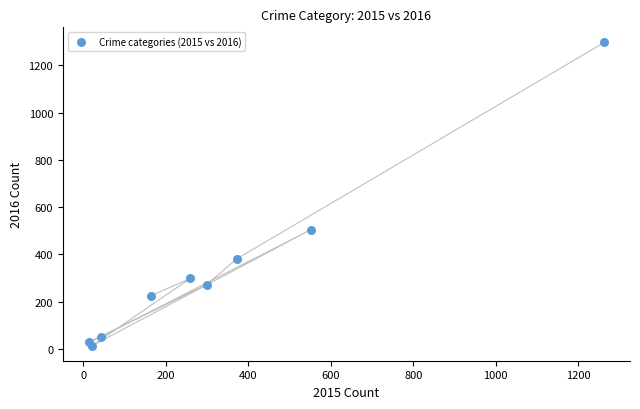

What Y value in the scatter plot is closest to 655?

505